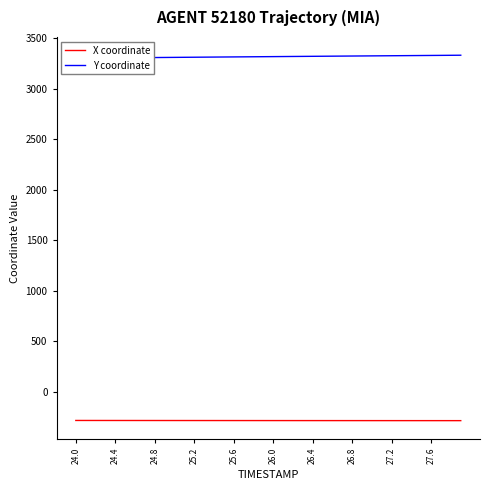

What is the maximum value for X coordinate?

-282.2